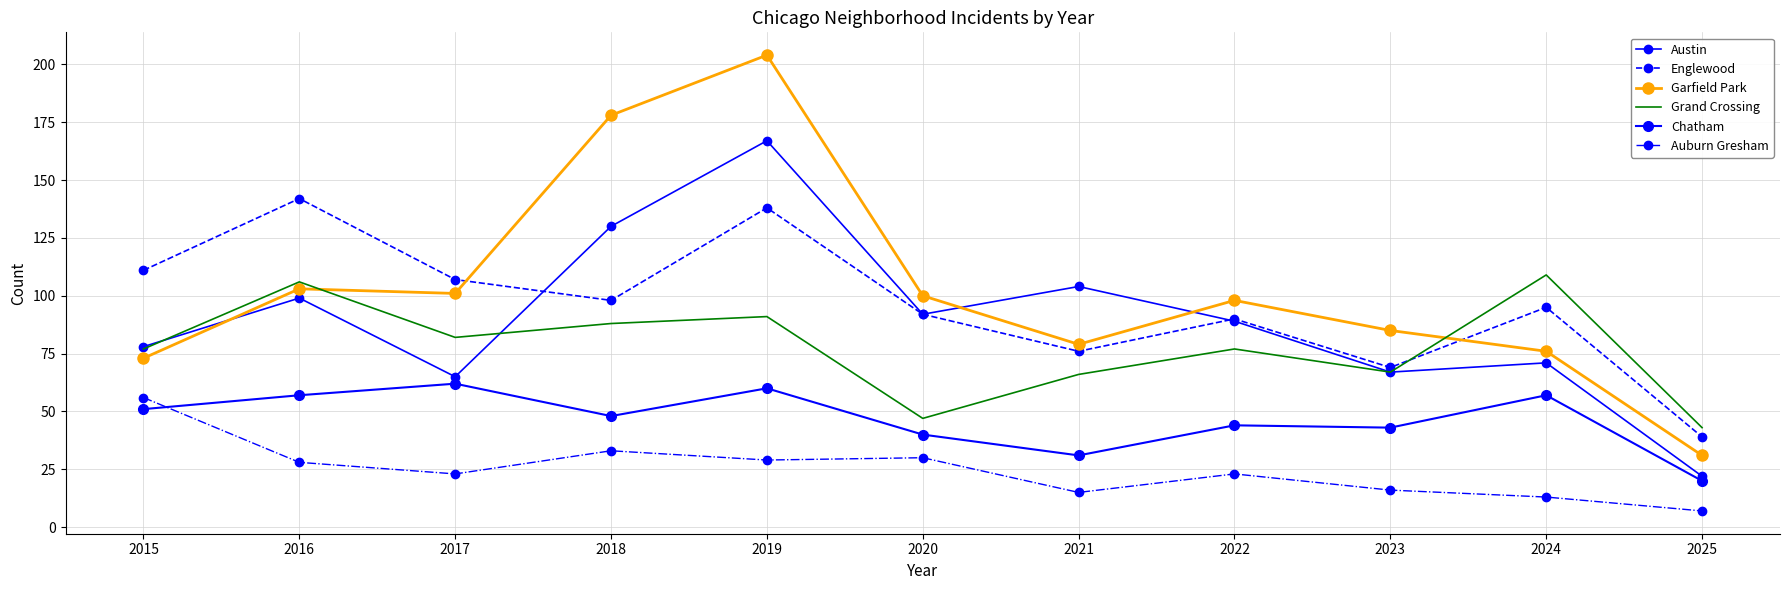

Read the Grand Crossing value at 2023.

67